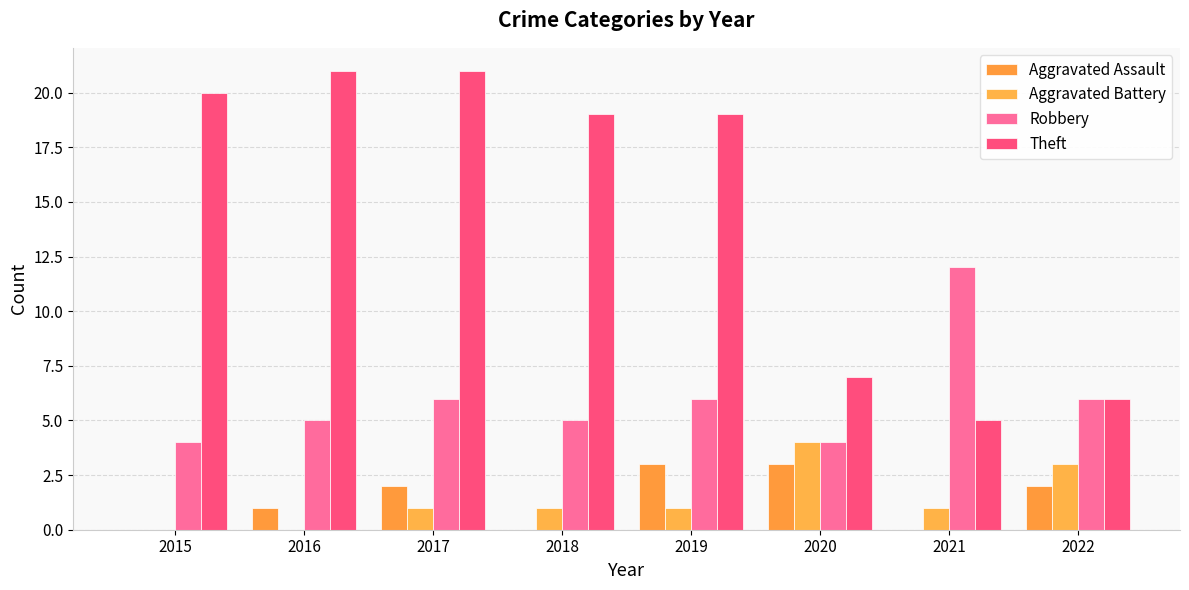

What is the sum of the Robbery values at 2021 and 2020?

16